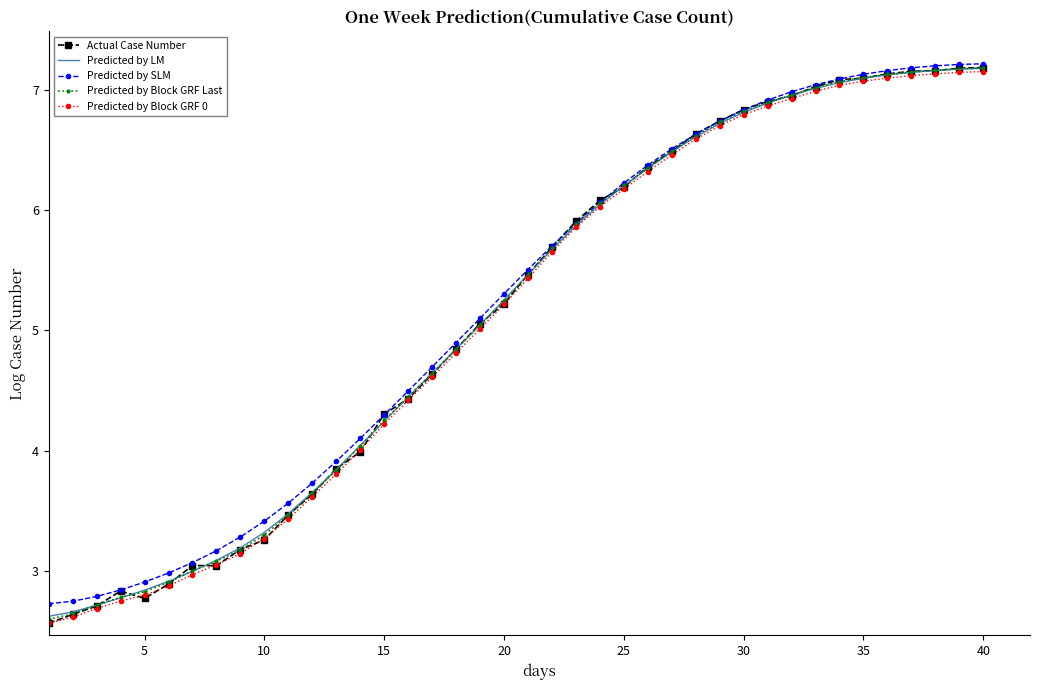

What is the smallest value displayed?

2.6